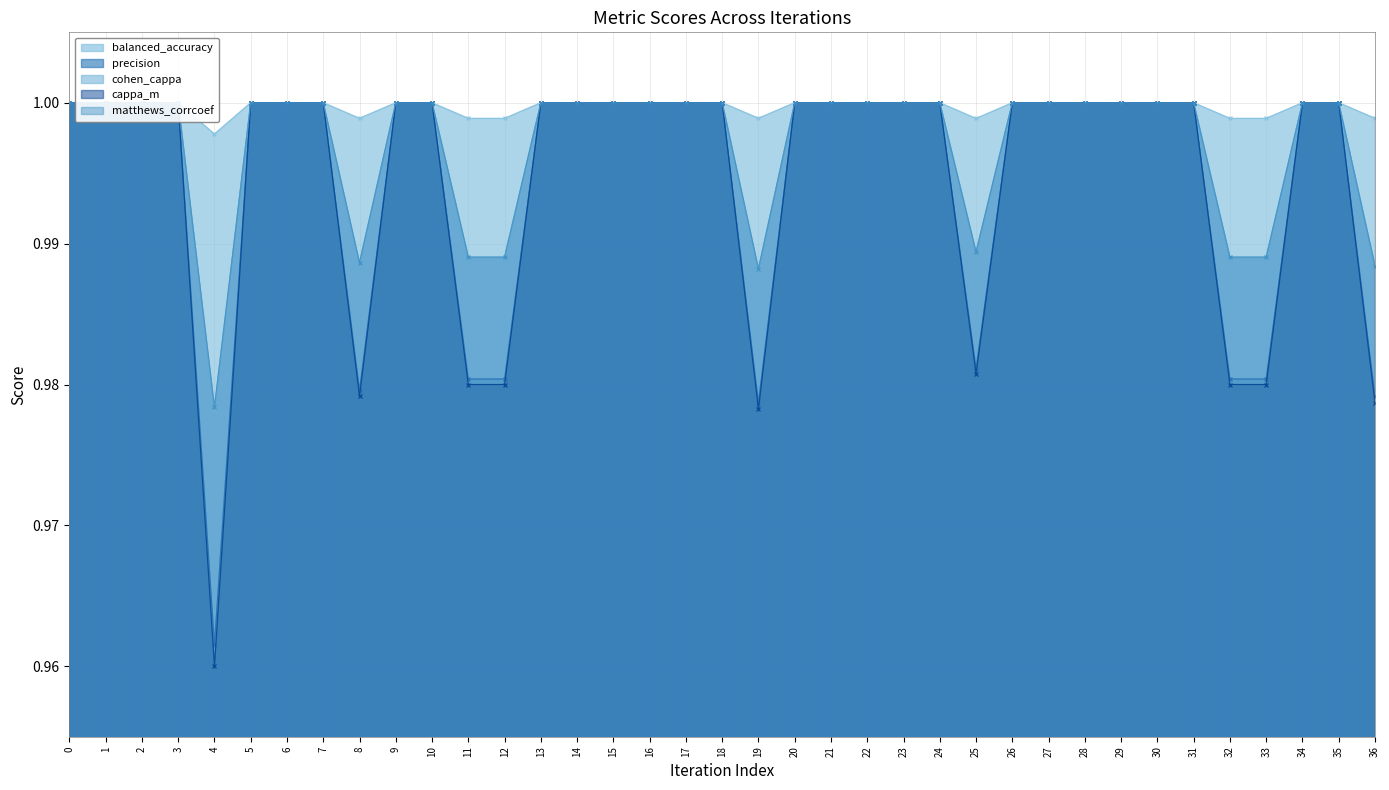

Count the balanced_accuracy values in the range 1 to 2.

28